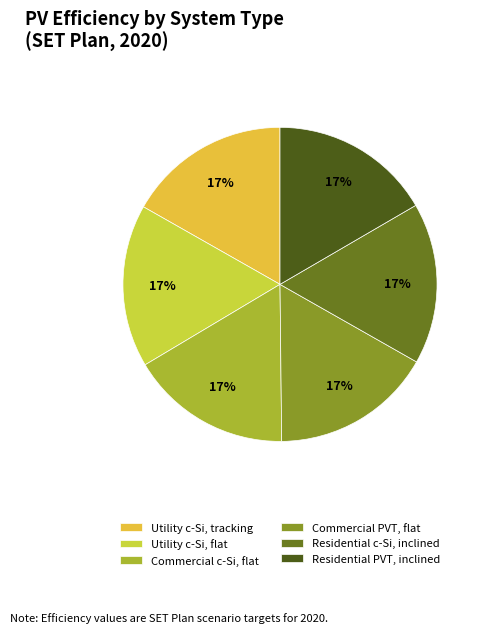

What percentage do Commercial c-Si, flat and Commercial PVT, flat together represent?

33.2%